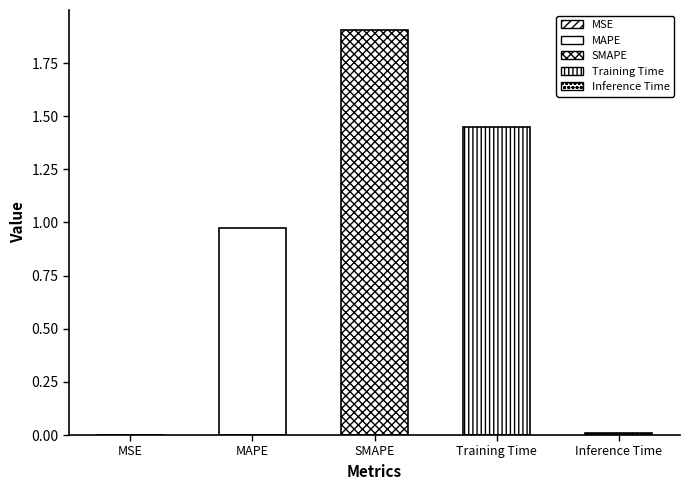

Which has a higher value, Training Time or Inference Time?

Training Time